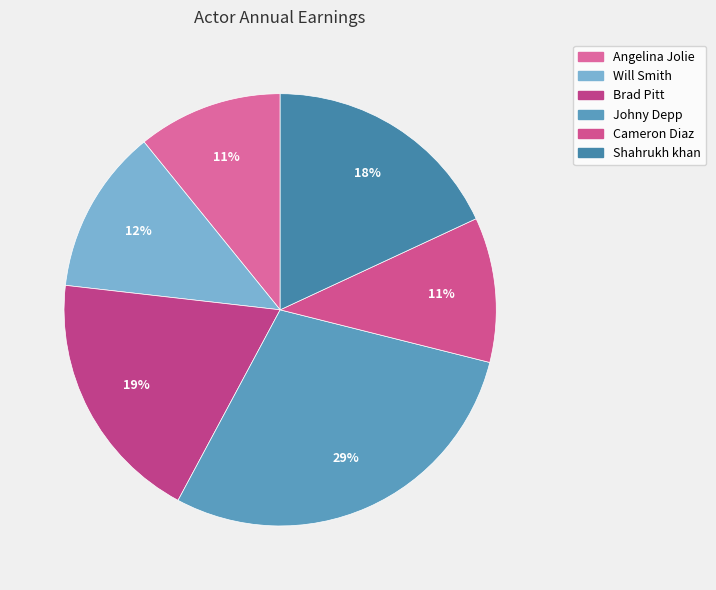

What is the change in value from Brad Pitt to Johny Depp?

+16500000